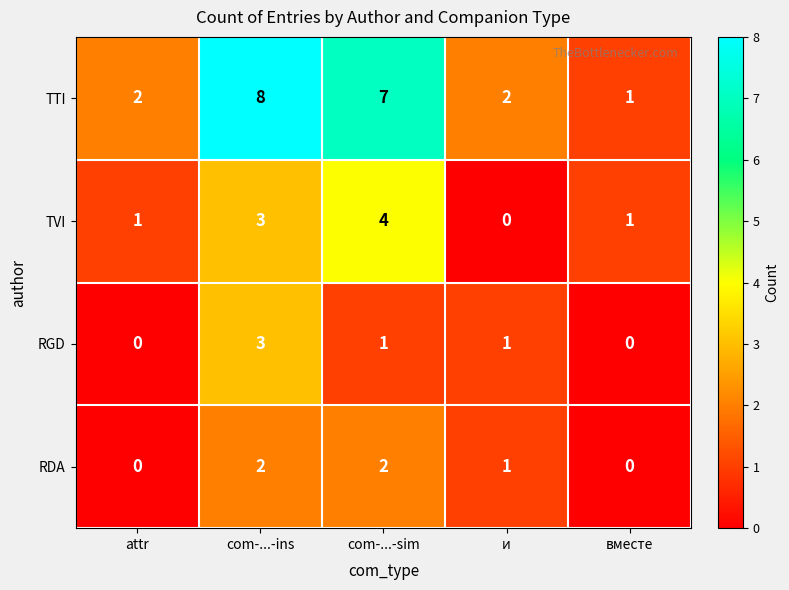

What is the difference between the highest and lowest values at вместе?

1